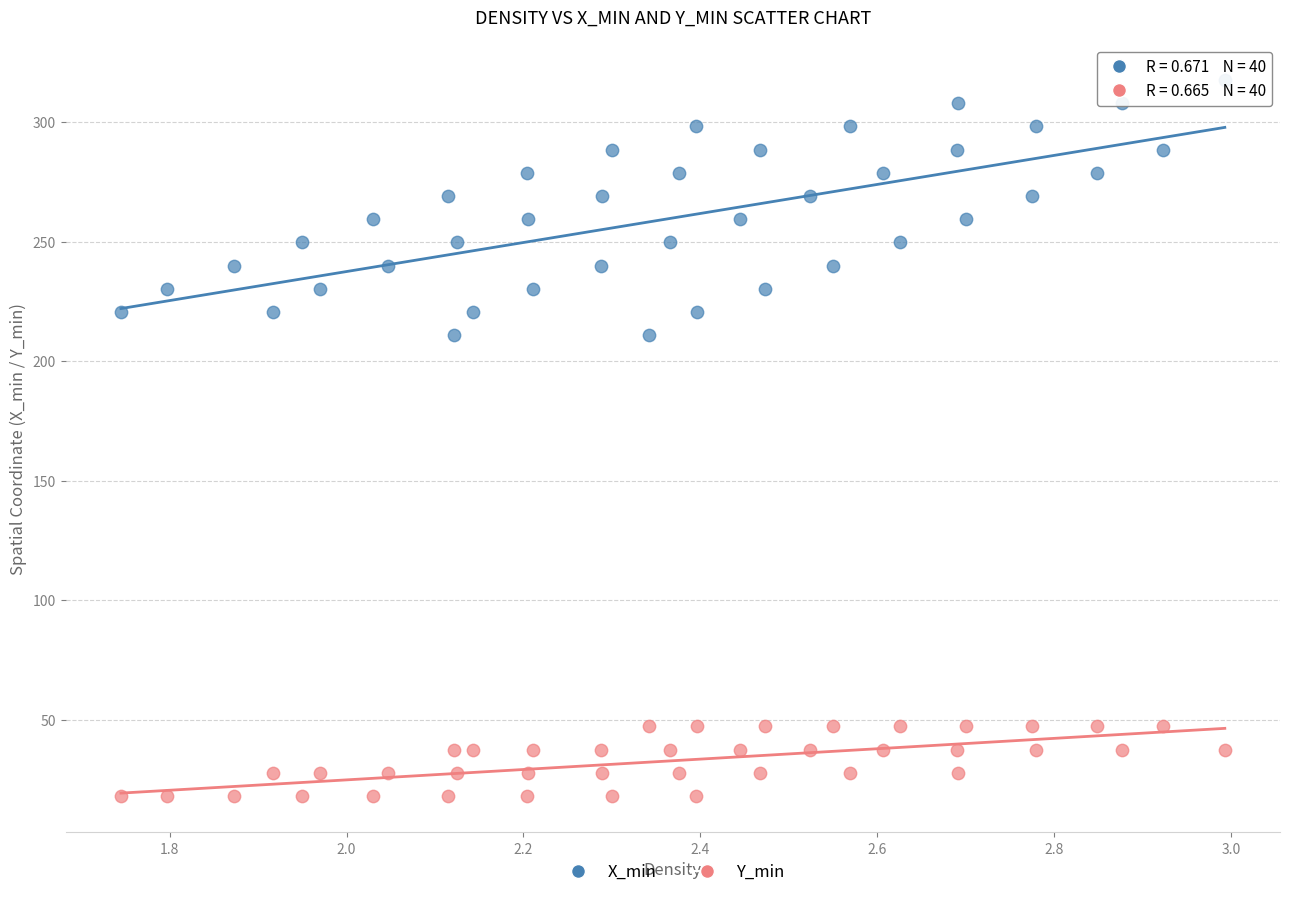

Across all data points, what is the range of Y values (max minus min)?

299.7